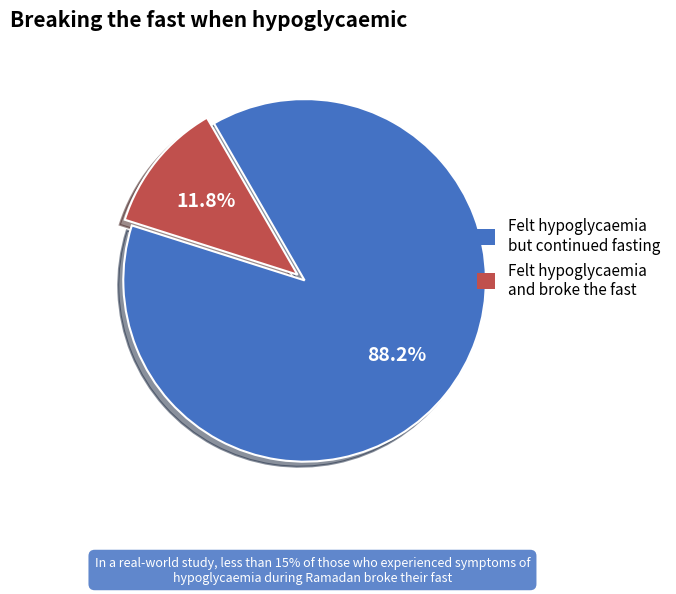

Which has a higher value, Felt hypoglycaemia but continued fasting or Felt hypoglycaemia and broke the fast?

Felt hypoglycaemia but continued fasting